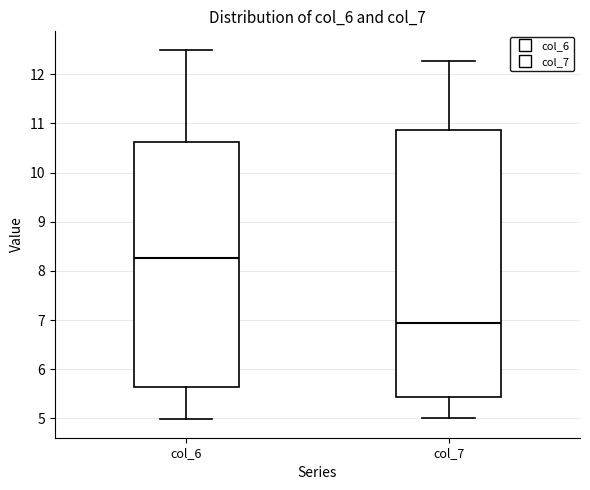

Which box's median line is the lowest?

col_7